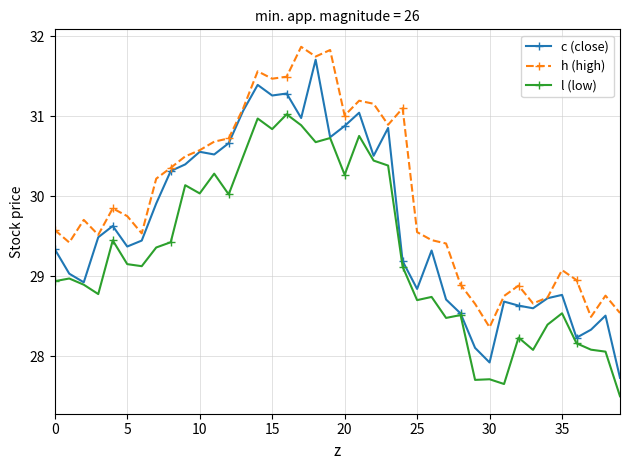

True or false: h (high) and l (low) cross at least once.

False